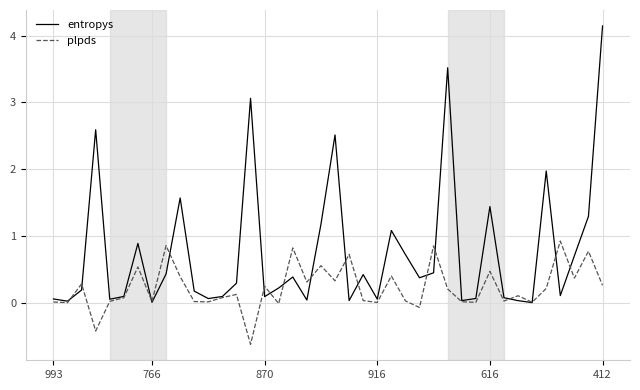

Rank the series by their maximum value, from highest to lowest.

entropys, plpds